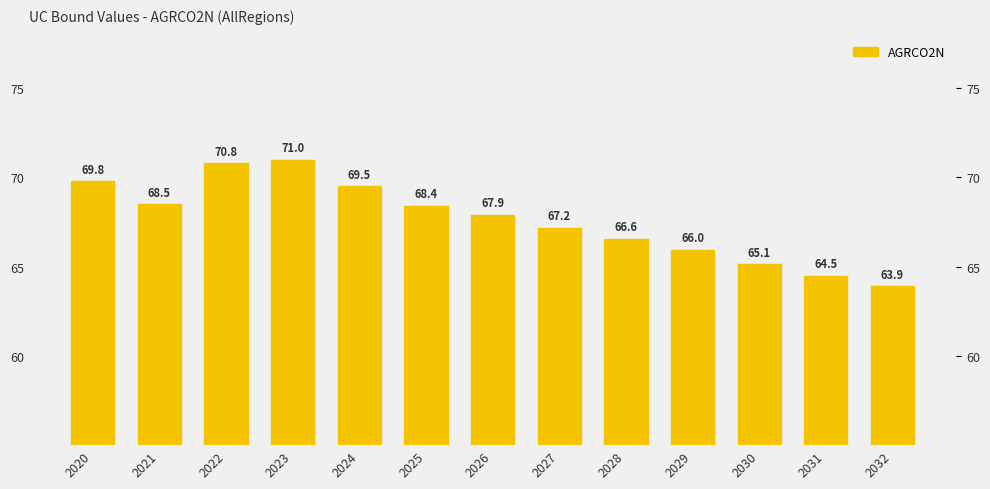

Which label corresponds to the largest value in the chart?

2023